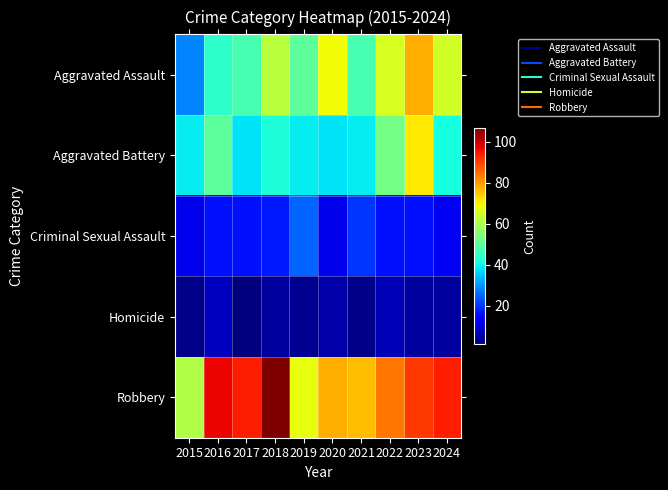

At which category is the sum across all series the highest?

2023